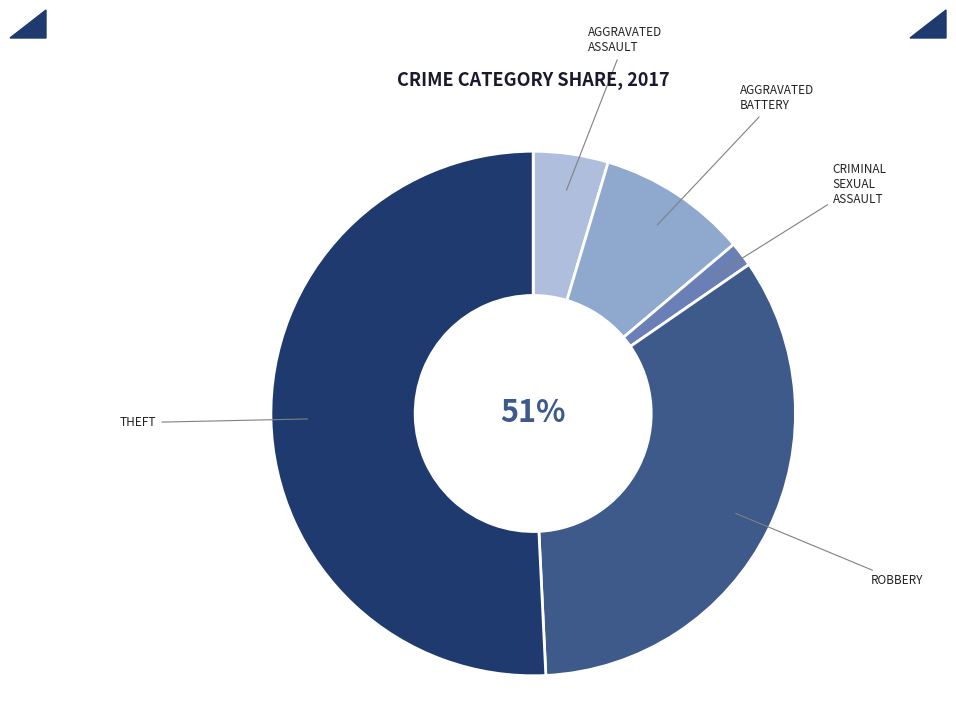

What percentage do Robbery and Criminal Sexual Assault together represent?

35.4%